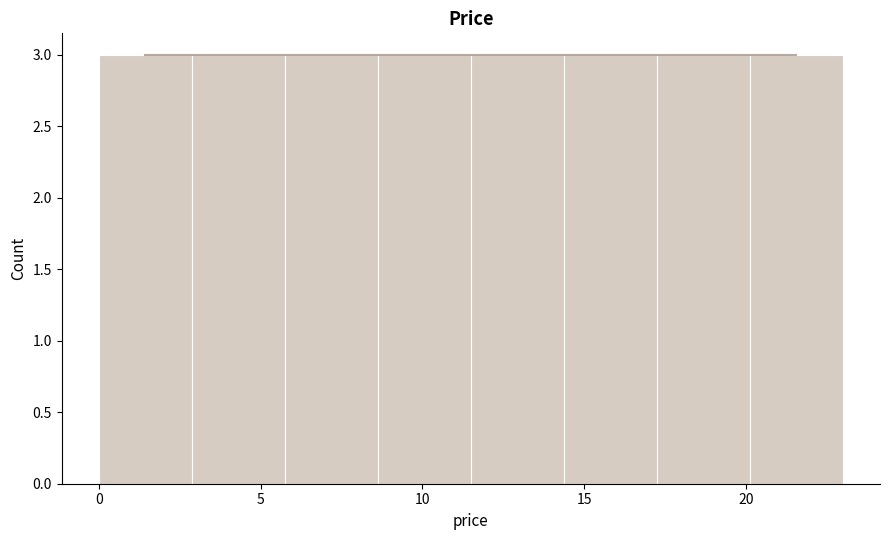

How tall is the bar that spans 3.0 to 6.0 on the x-axis? Neither the bar edges nor the heights are printed on the chart, so give them approximately, as read against the axes.

3